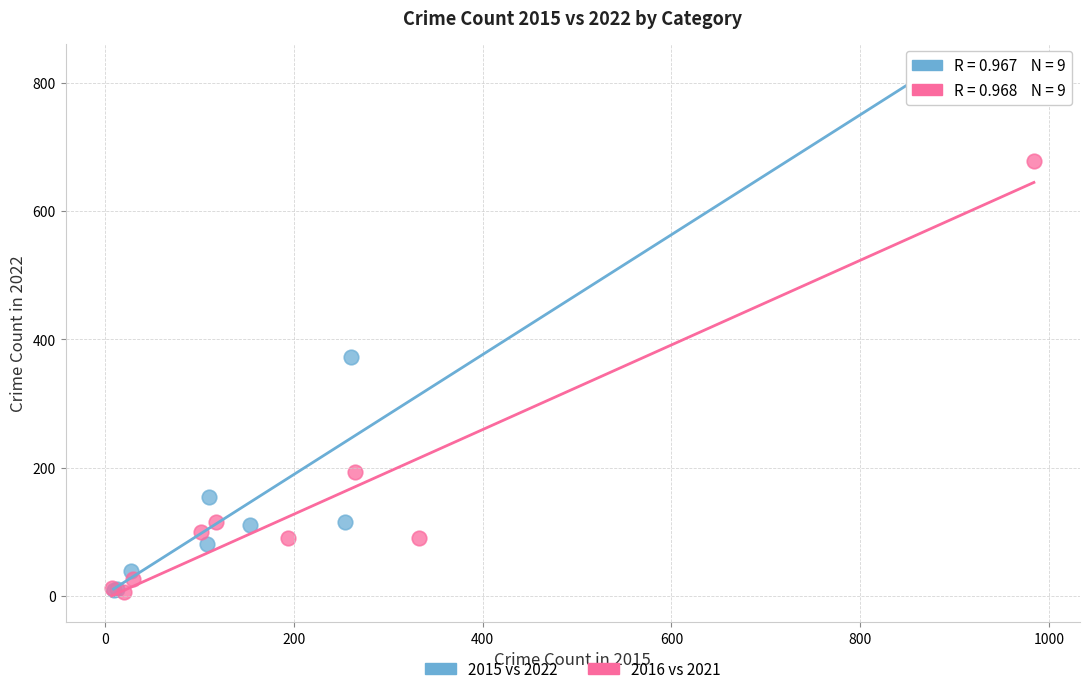

Which series contains the highest Y value?

2015 vs 2022